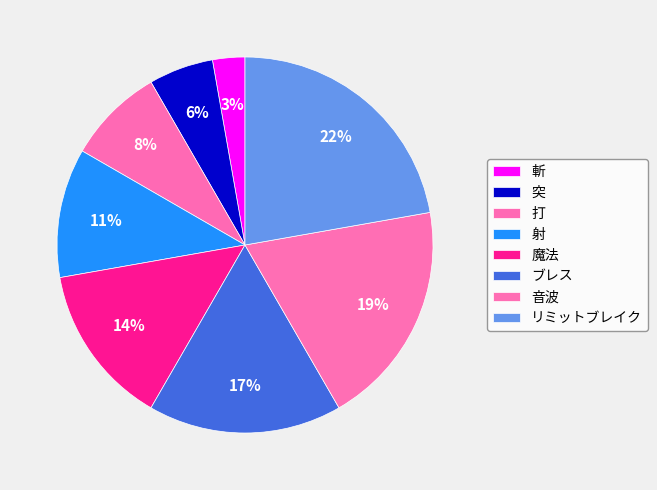

True or false: 斬 accounts for 3% of the total.

True